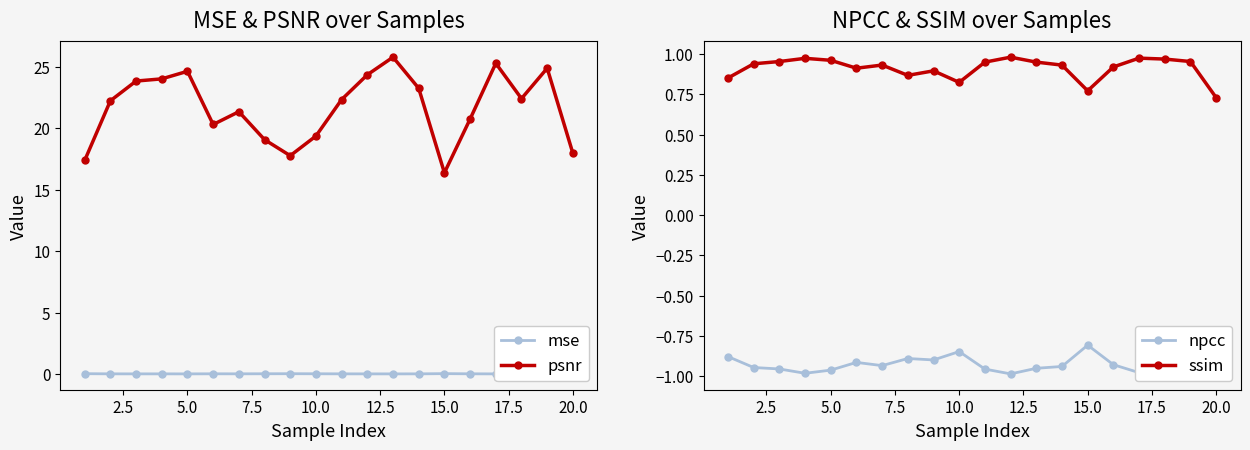

How many categories are shown in the chart?

20